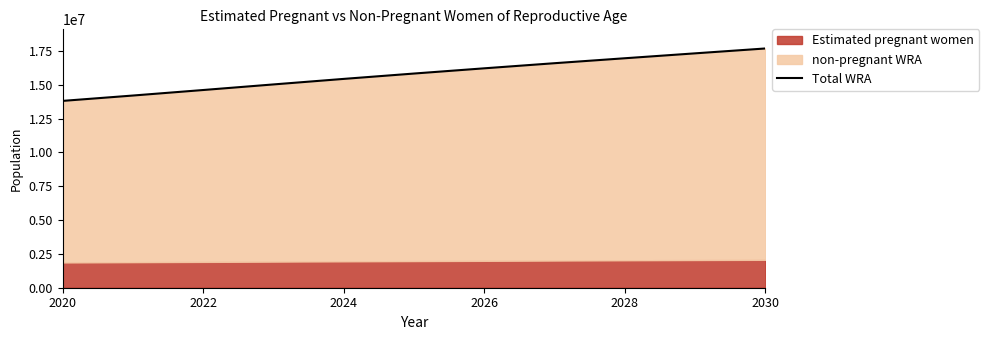

How many data points does each series have?

11